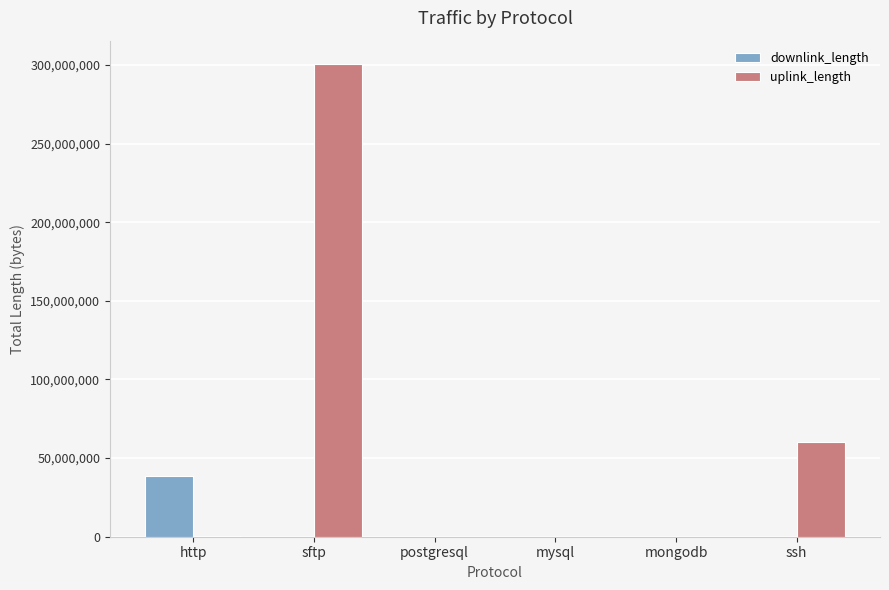

At which category does the chart reach its peak across all series?

sftp